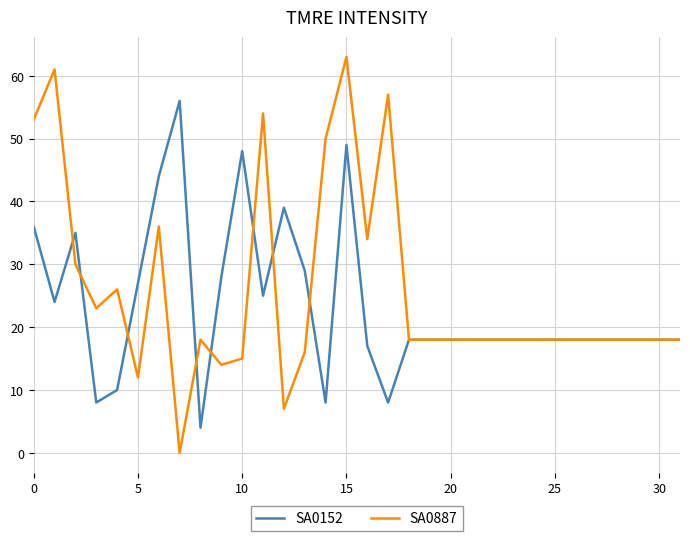

True or false: SA0887 and SA0152 intersect in this chart.

True